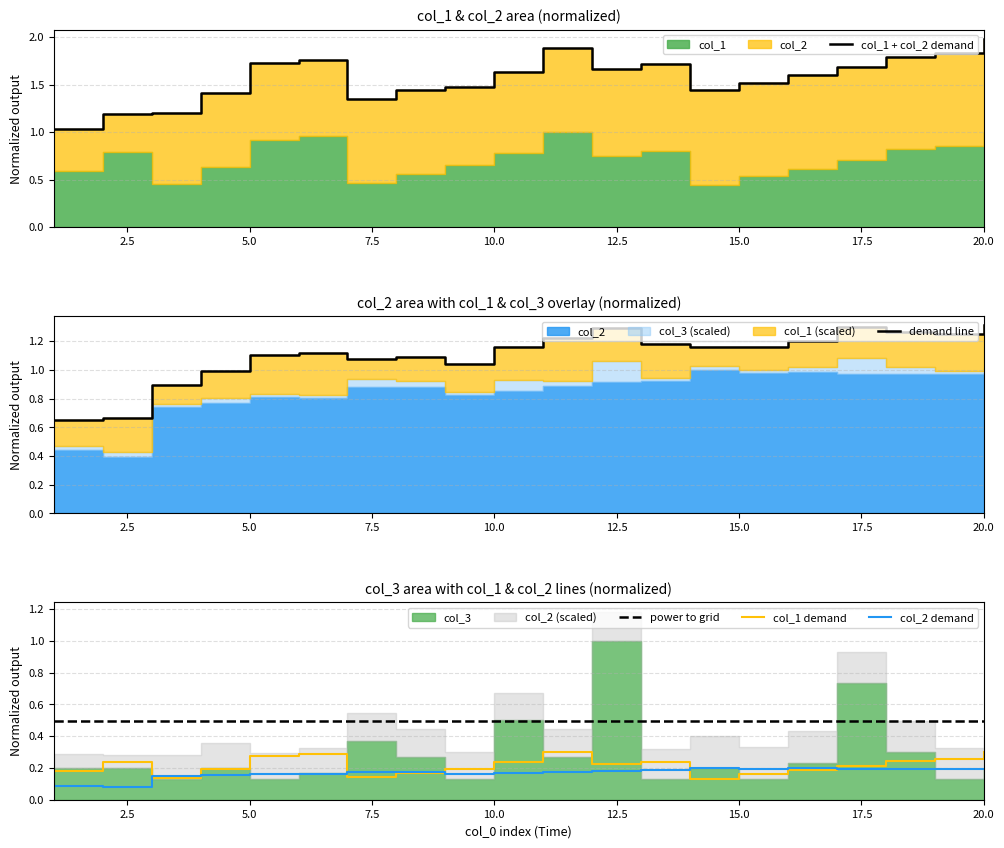

What is the highest value of the power to grid series?

0.5